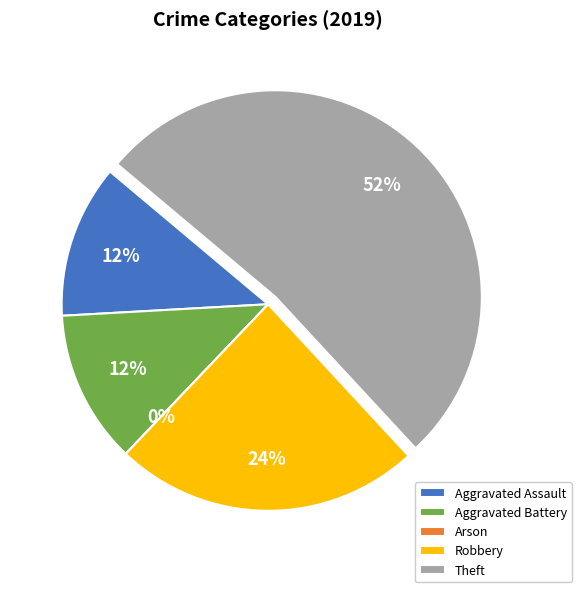

What is the total percentage of Aggravated Assault and Robbery?

36.0%